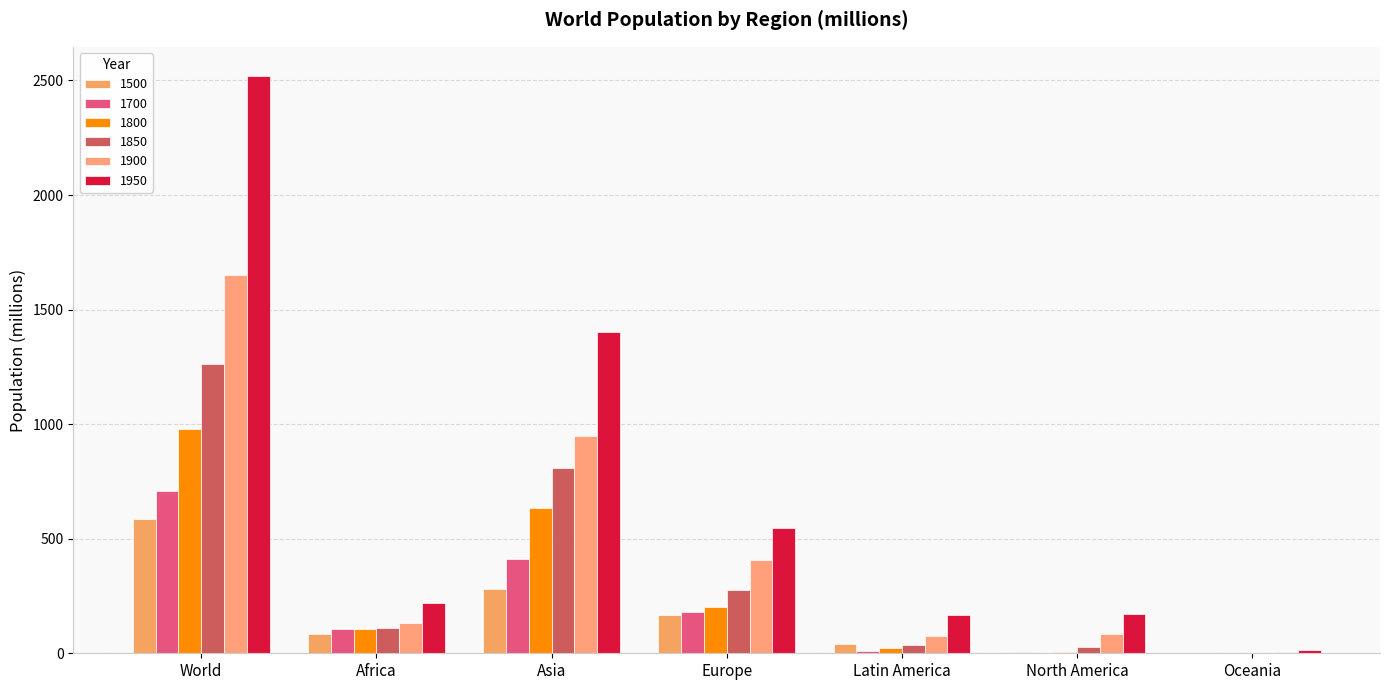

At which category is the sum across all series the highest?

World